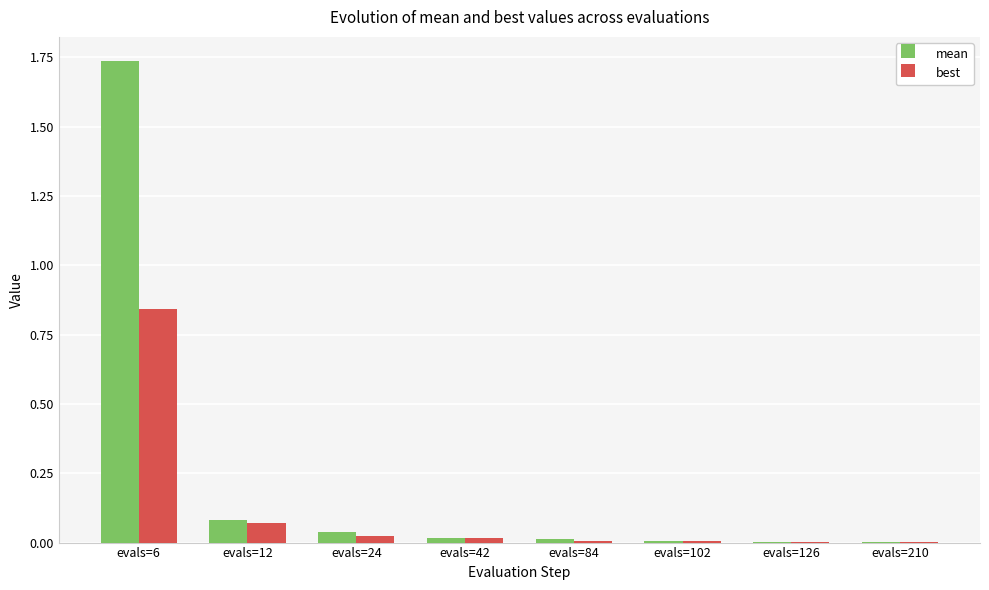

Which series has the widest spread of values?

mean